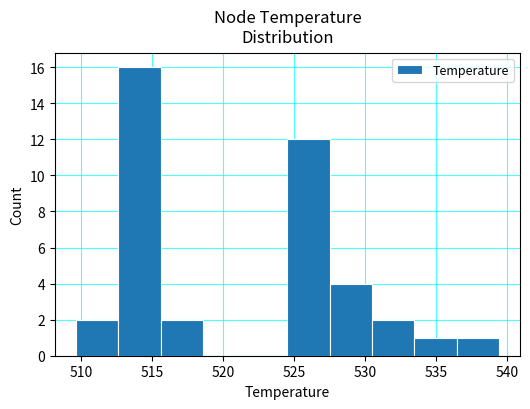

Reading left to right, list every bar in this chart as the range it spans on the x-axis followed by its height. Neither the bar edges nor the heights are printed on the chart, so give them approximately, as read against the axes.

509.5 to 512.5: 2
512.5 to 515.5: 16
515.5 to 518.5: 2
518.5 to 521.5: 0
521.5 to 524.5: 0
524.5 to 527.5: 12
527.5 to 530.5: 4
530.5 to 533.5: 2
533.5 to 536.5: 1
536.5 to 539.5: 1